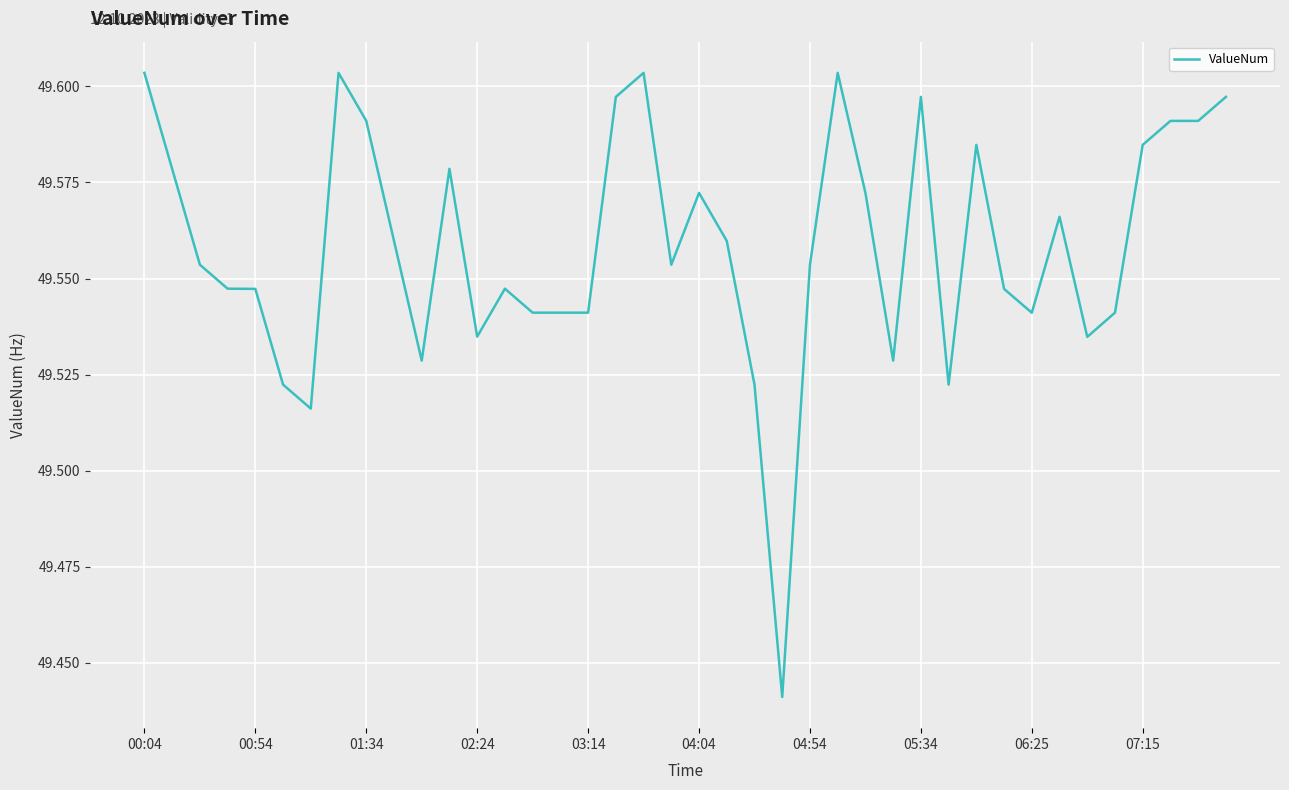

The value at 04:04 is 82.9. True or false?

False